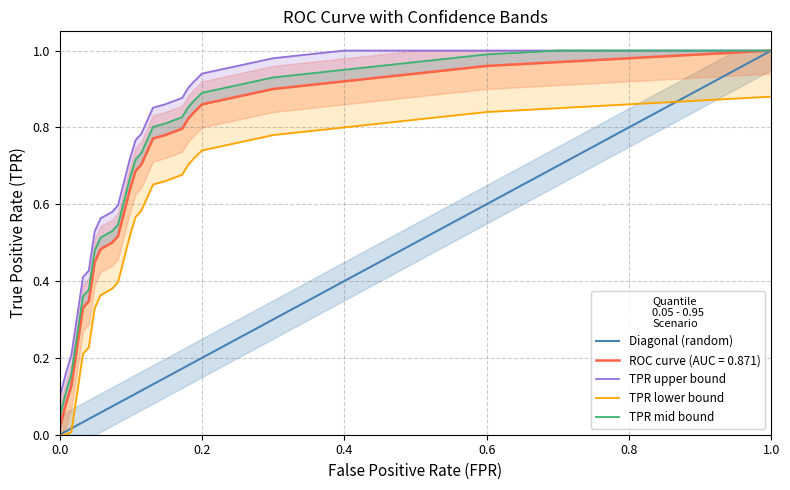

The Diagonal (random) series shows 1.0 at 1.0. True or false?

True